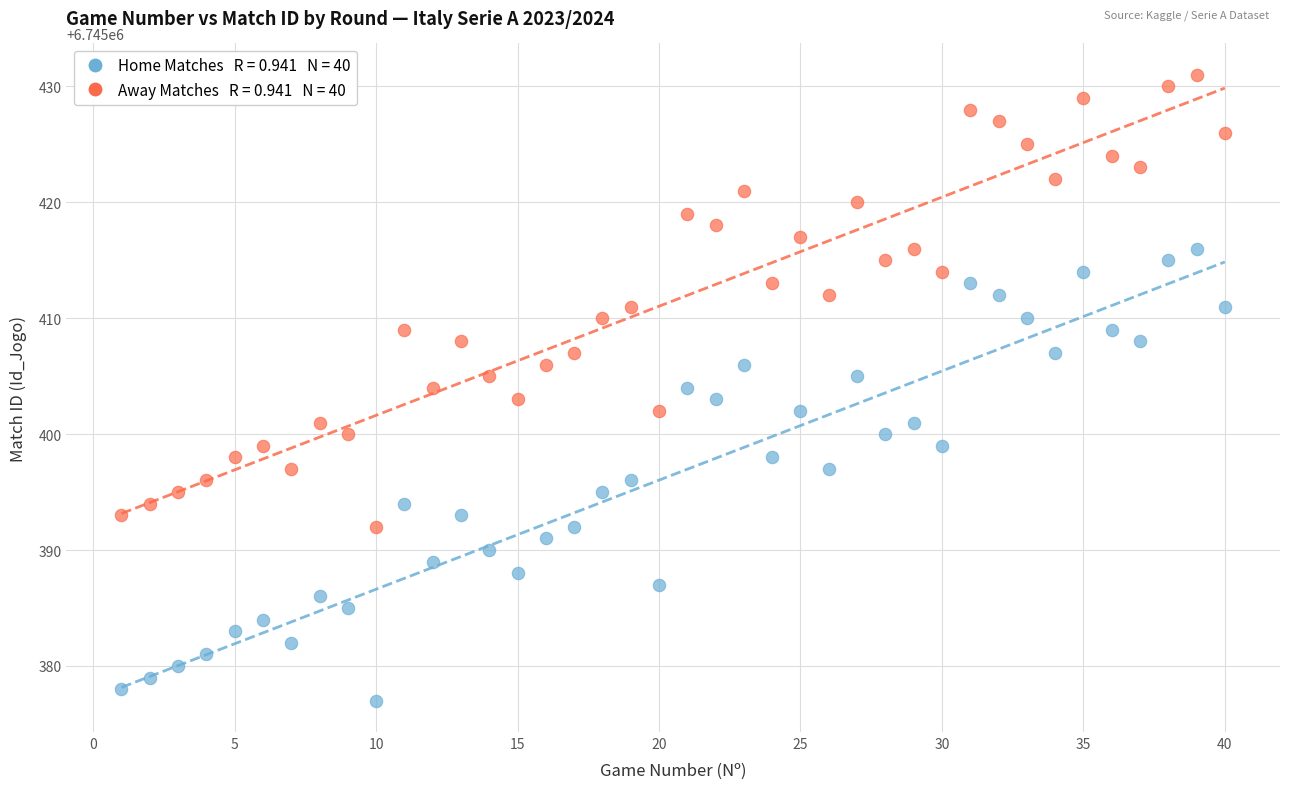

Across all data points, what is the range of Y values (max minus min)?

54